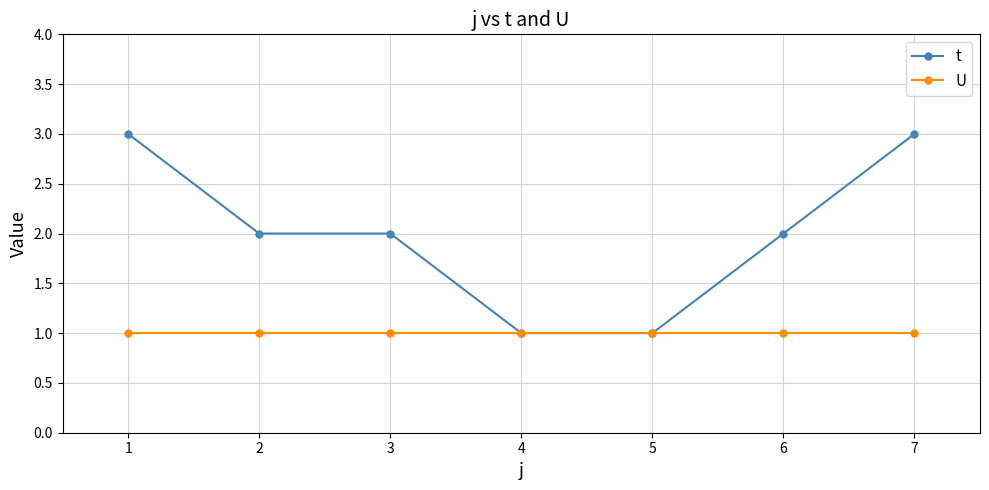

What is the average value of the U series?

1